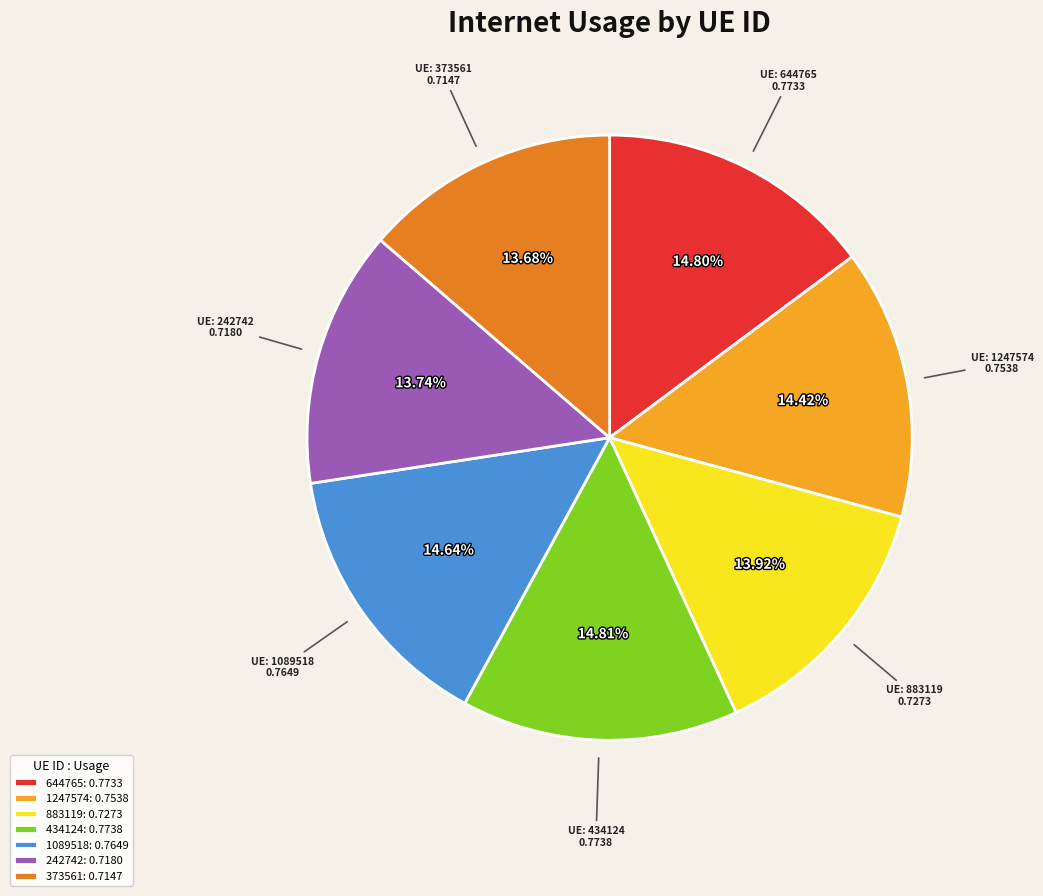

Is 434124 the majority of the pie?

No